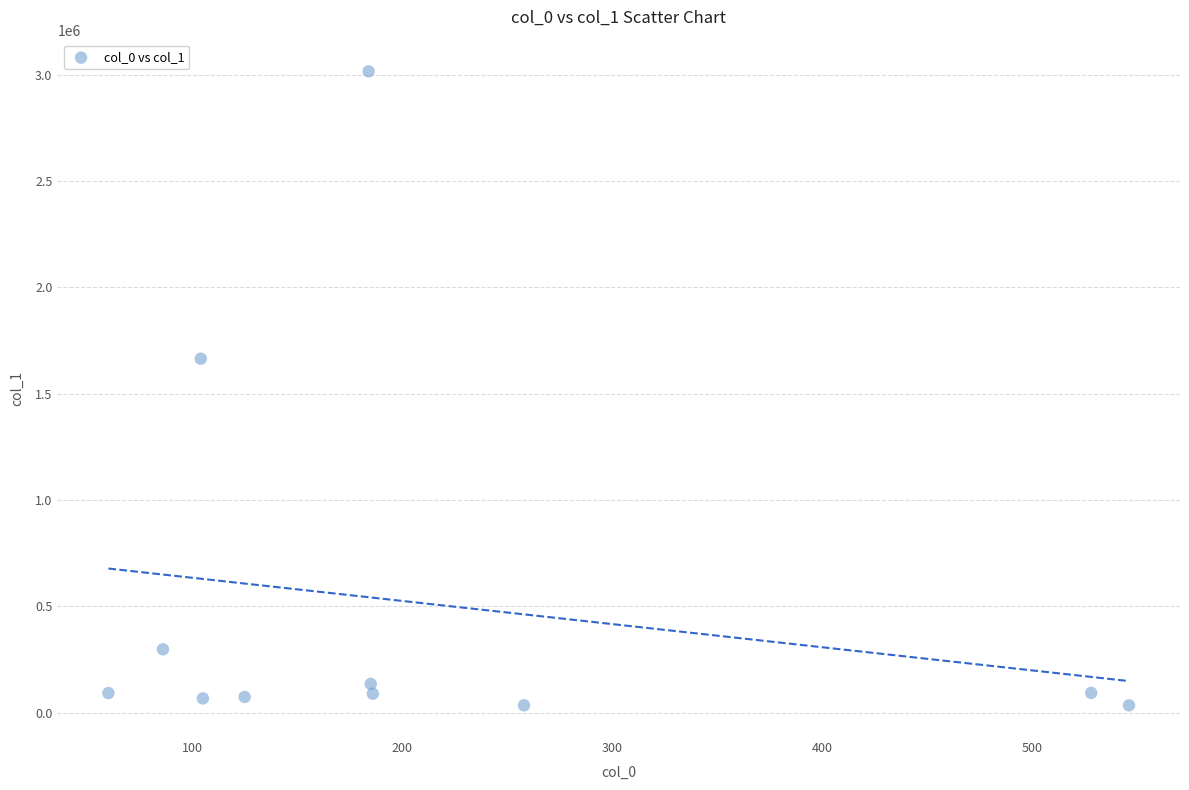

What Y value in the scatter plot is closest to 1524569?

1663877.0